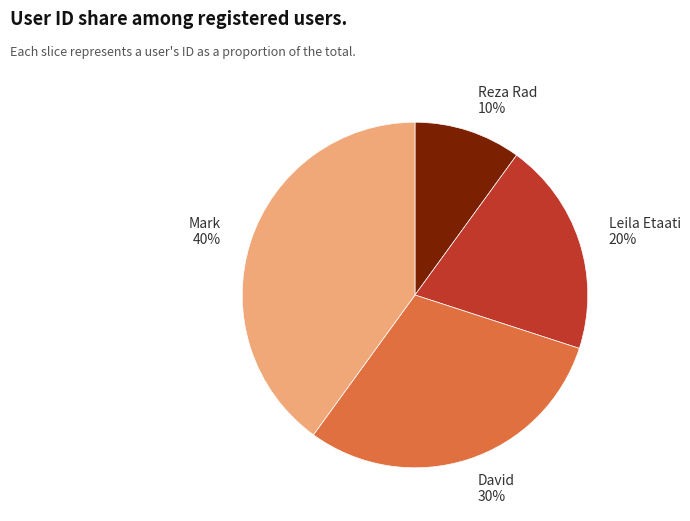

To the nearest percent, what is the difference between the David and Reza Rad slice percentages?

20%